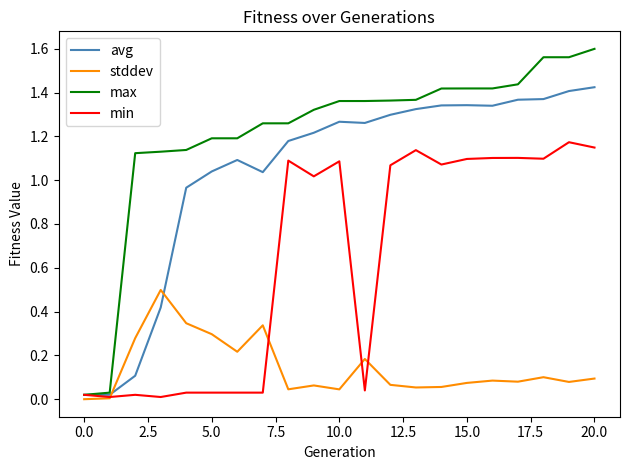

Rank the series by their maximum value, from lowest to highest.

stddev, min, avg, max